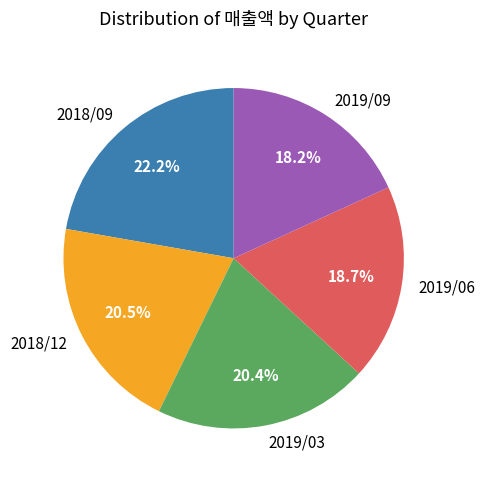

What portion of the pie excludes 2019/03?

79.6%